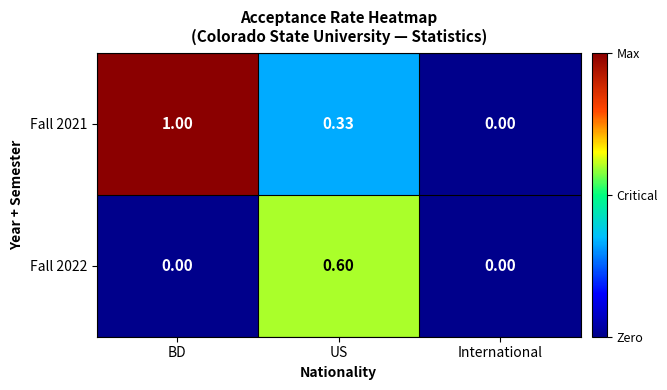

At which label does Fall 2022 reach its peak?

US